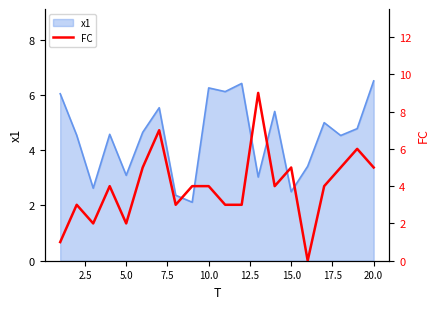

Is it true that x1 equals 3.1 at 5.0?

True